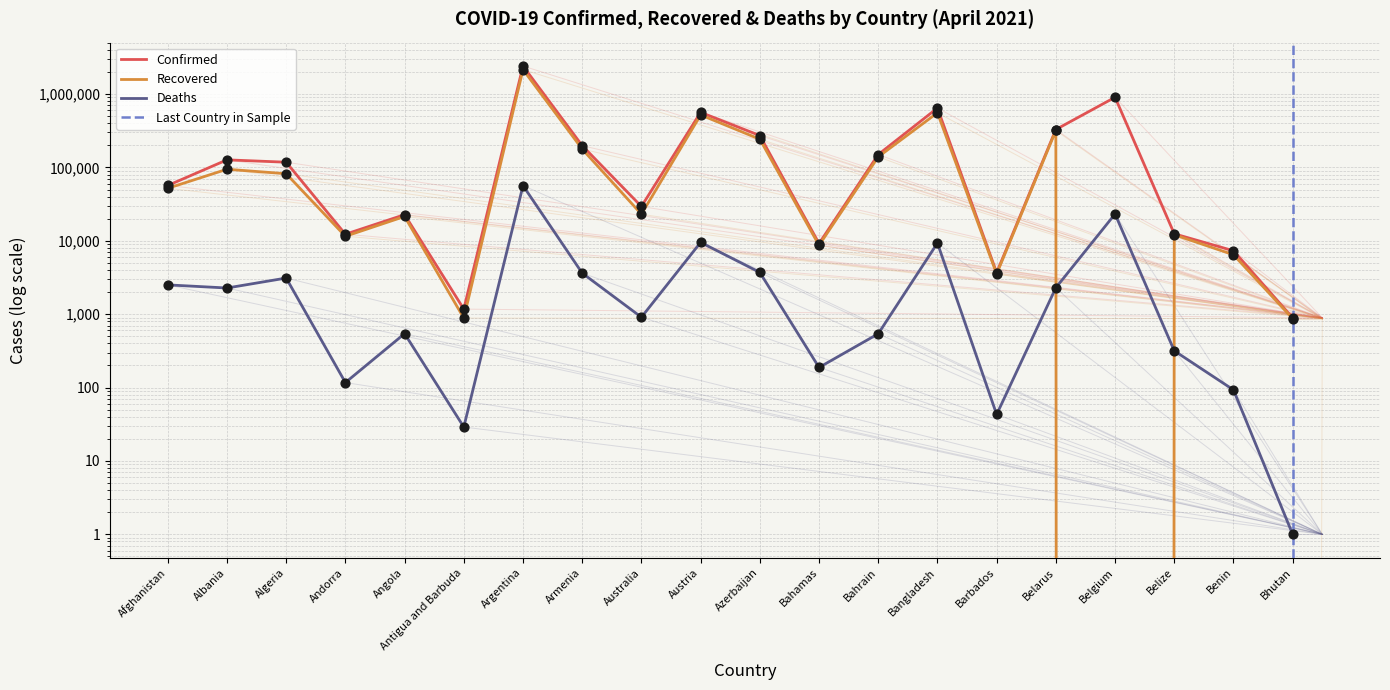

Which series has the largest Y range (max minus min)?

Confirmed